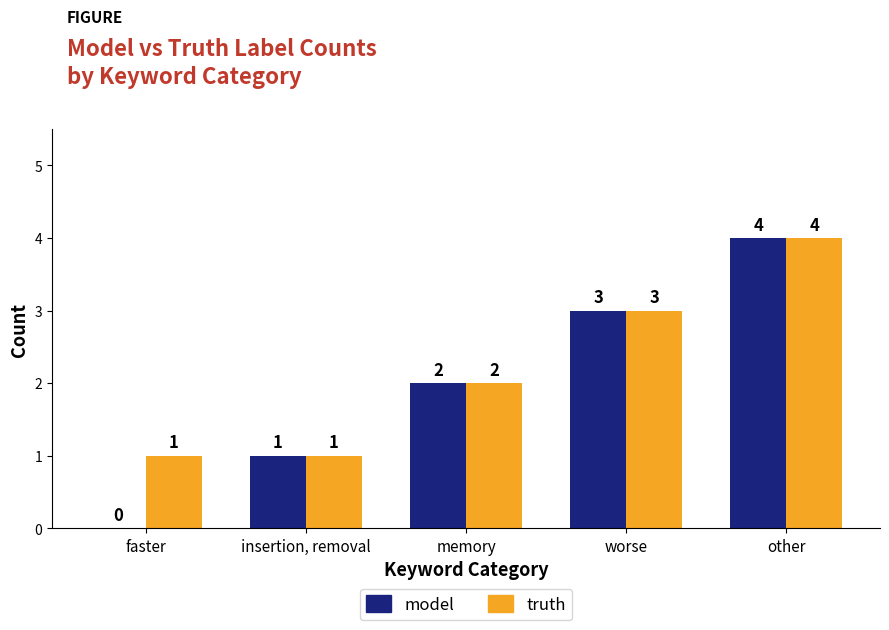

Is it true that model equals 2 at memory?

True